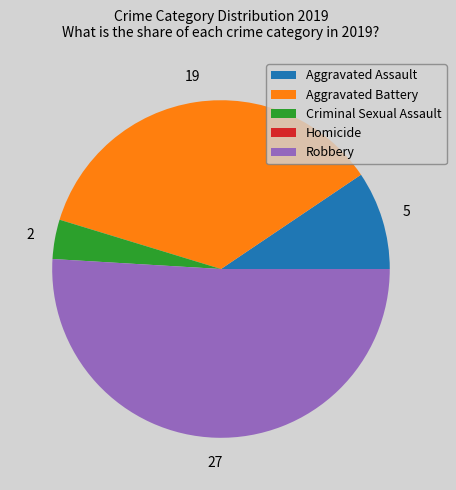

What is the largest slice in the pie chart?

Robbery